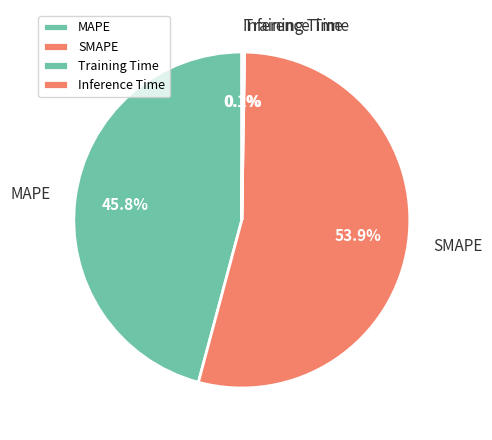

Which slice is the largest?

SMAPE